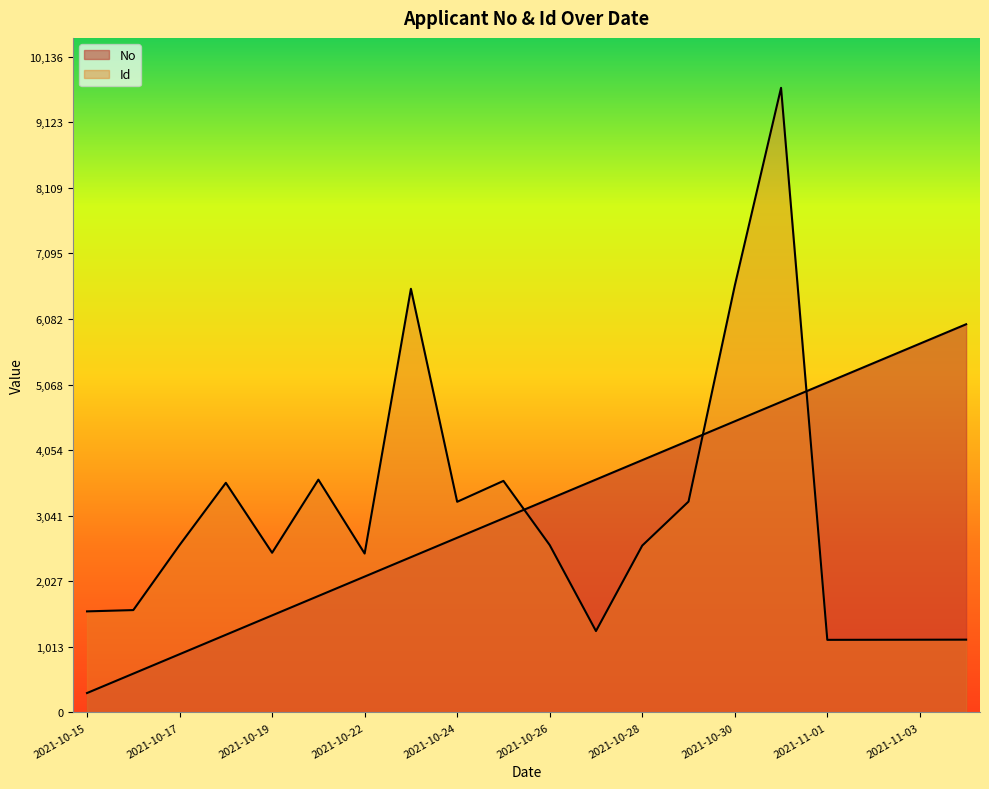

True or false: Id has a value of 979 at 2021-10-15.

False